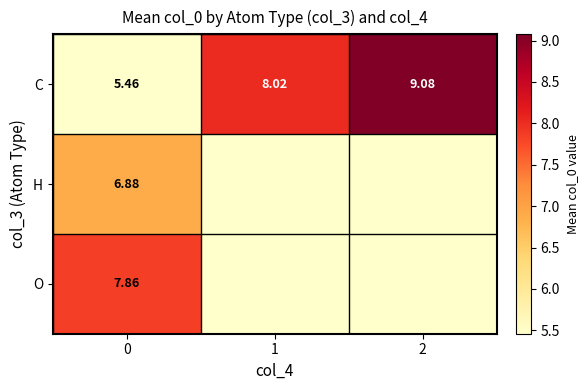

At 0, list the series in order from largest to smallest.

O, H, C